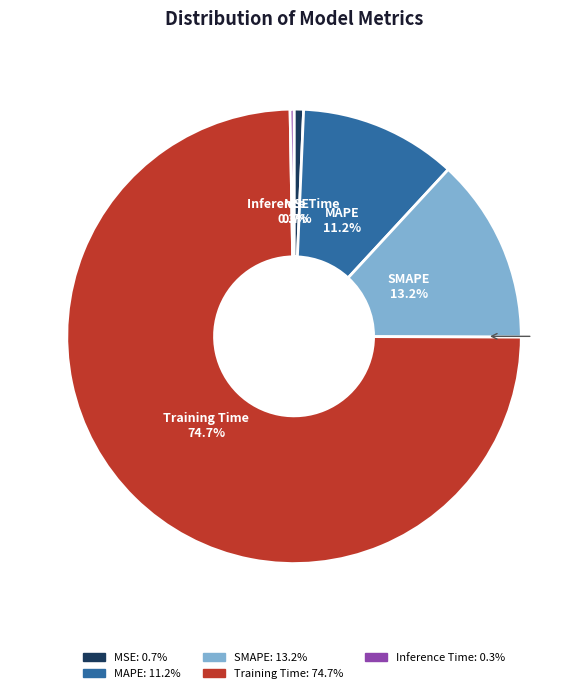

Combined, do Training Time and Inference Time account for over 50%?

Yes